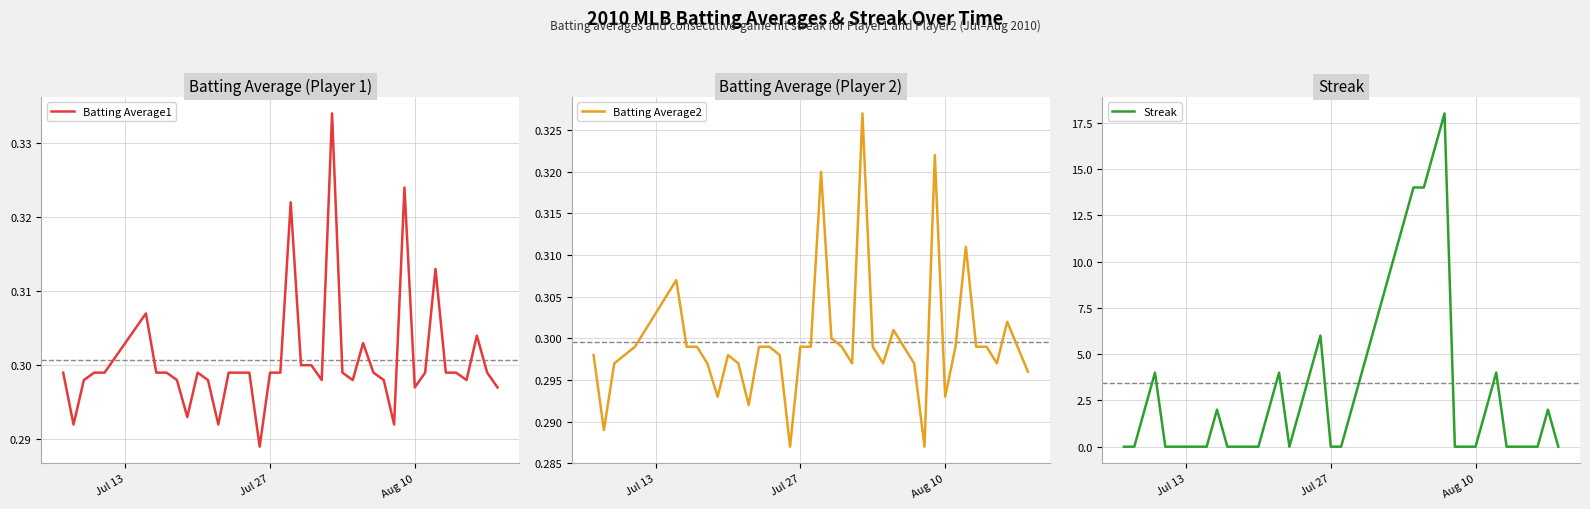

Is it true that Batting Average1 equals 0.1 at Jul 27?

False